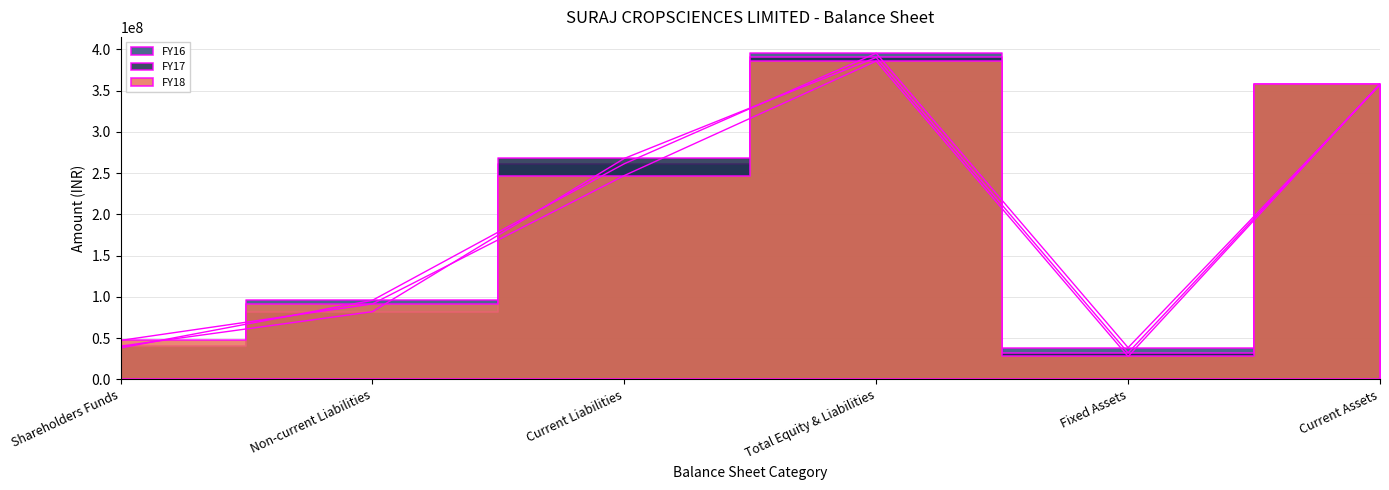

What is the spread (max minus min) of values at Non-current Liabilities?

13761130